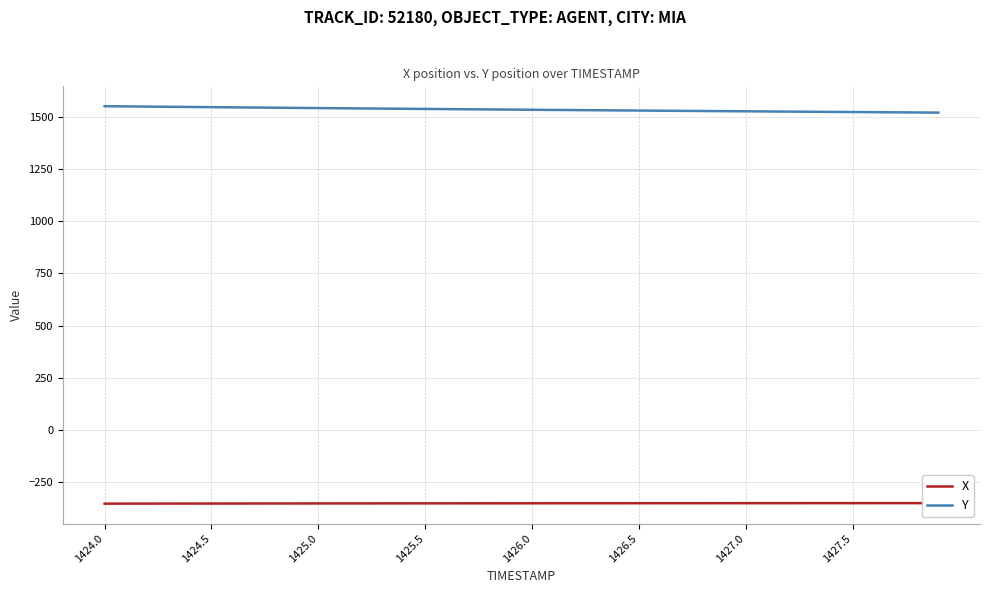

True or false: Y has more than 2 interior local peaks.

False